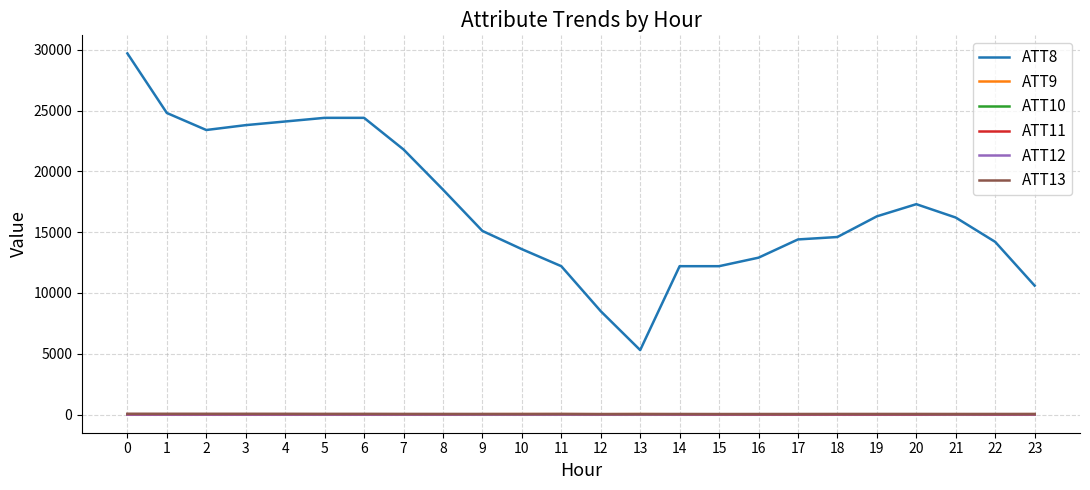

Which series has the largest total across all categories?

ATT8